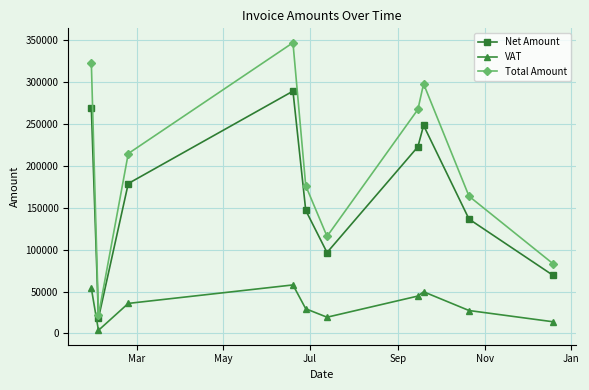

What are all the series names shown in the legend?

Net Amount, VAT, Total Amount